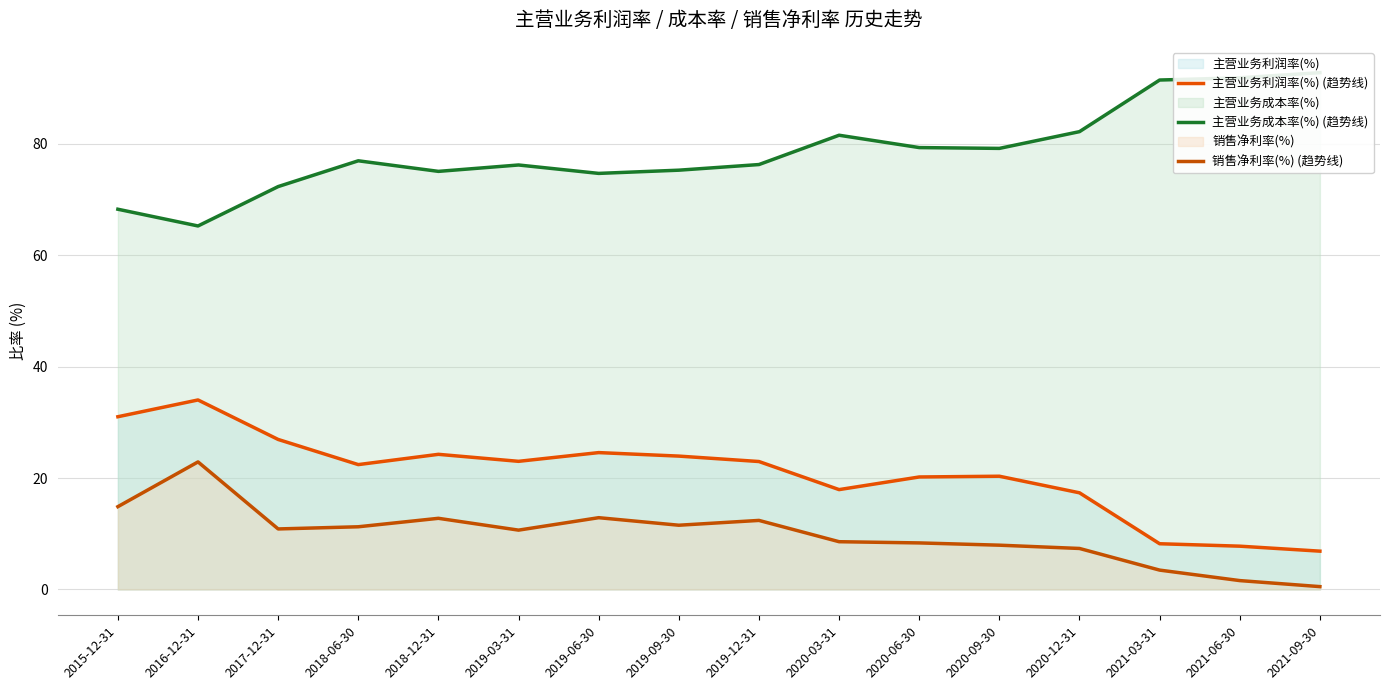

Rank the series at 2020-12-31 from lowest to highest value.

销售净利率(%) (趋势线), 主营业务利润率(%) (趋势线), 主营业务成本率(%) (趋势线)